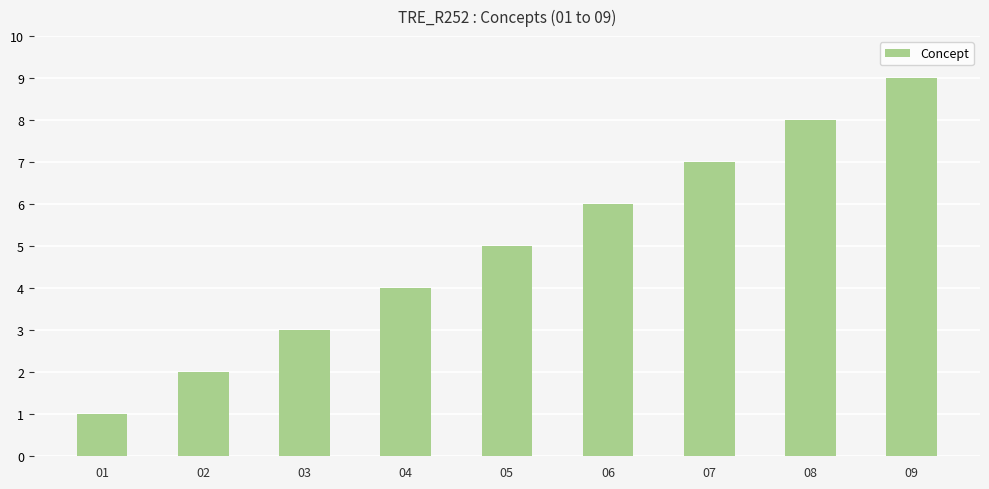

How many distinct data groups are displayed?

1